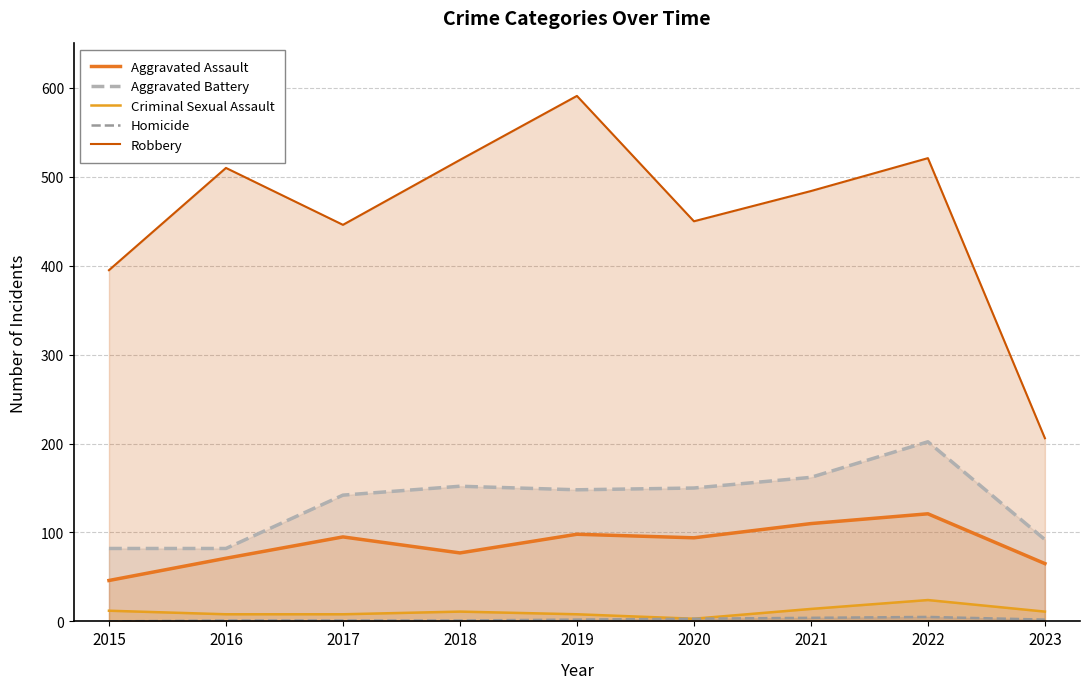

True or false: Aggravated Assault and Aggravated Battery cross at least once.

False